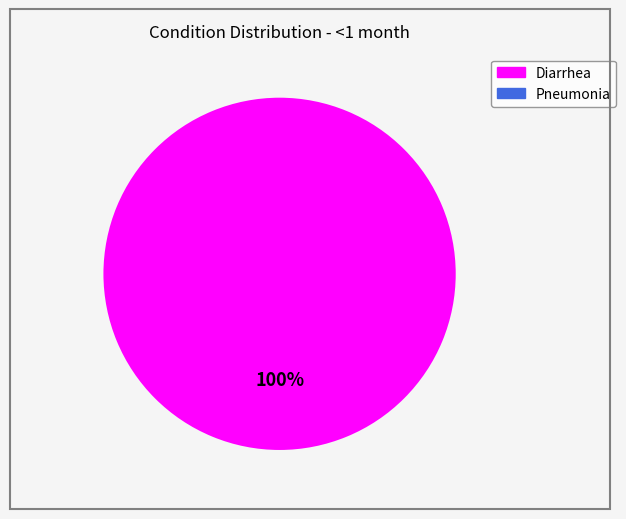

Which category has the biggest portion of the pie?

Diarrhea